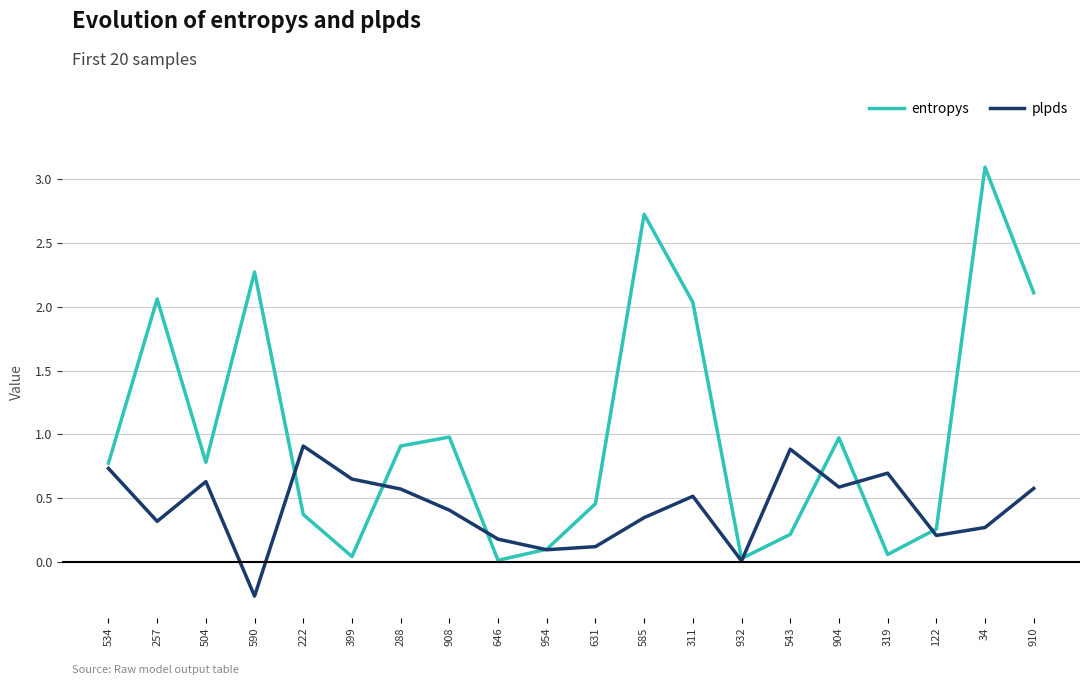

What position from the left is 122?

18